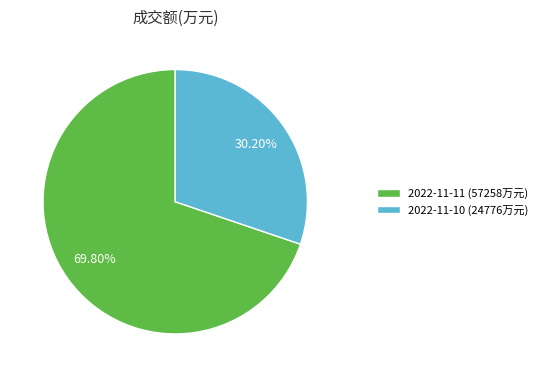

Approximately how many times larger is the value at 2022-11-10 compared to 2022-11-11?

0.4